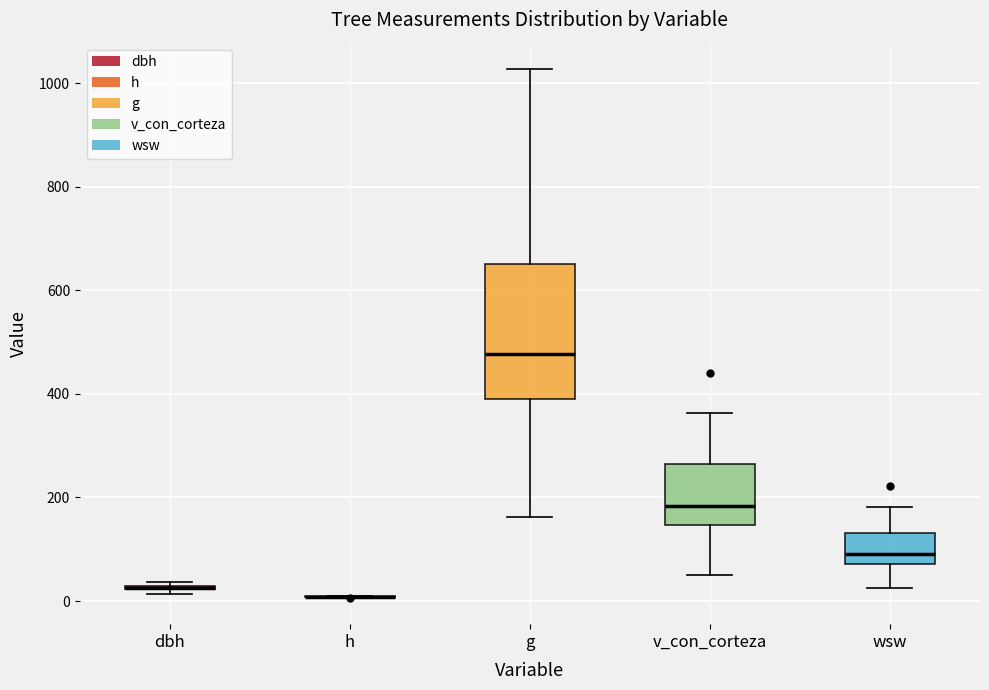

Reading left to right, transcribe this box plot: for each box, give where its median line is, the range the box spans, and where its two whiskers end, as read against the y-axis. The values are not printed on the chart, so give them approximately, as read against the axis.

dbh: box collapsed to a line at 20, whiskers 20 to 40
h: box collapsed to a line at 0, whiskers 0 to 0
g: median 480, box 400 to 660, whiskers 160 to 1020
v_con_corteza: median 180, box 140 to 260, whiskers 40 to 360
wsw: median 100, box 80 to 140, whiskers 20 to 180